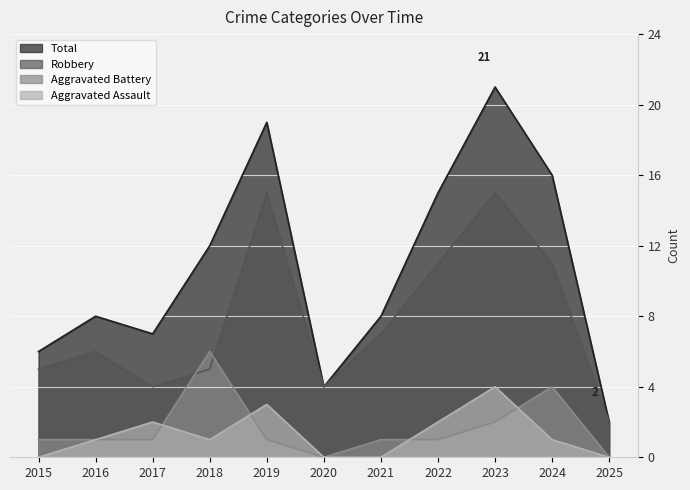

Reading left to right, extract all data points from this chart.

Aggravated Assault: 2015=0	2016=1	2017=2	2018=1	2019=3	2020=0	2021=0	2022=2	2023=4	2024=1	2025=0
Aggravated Battery: 2015=1	2016=1	2017=1	2018=6	2019=1	2020=0	2021=1	2022=1	2023=2	2024=4	2025=0
Robbery: 2015=5	2016=6	2017=4	2018=5	2019=15	2020=4	2021=7	2022=11	2023=15	2024=11	2025=2
Total: 2015=6	2016=8	2017=7	2018=12	2019=19	2020=4	2021=8	2022=15	2023=21	2024=16	2025=2